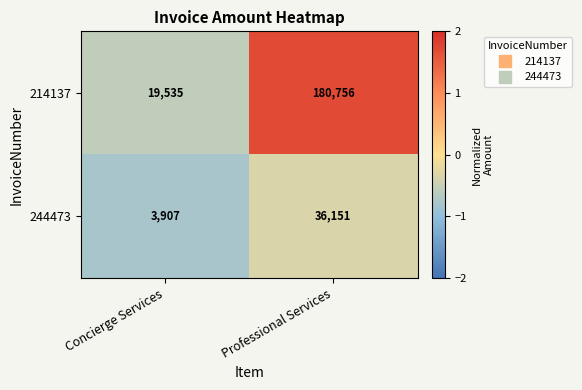

What is the highest value of the 244473 series?

36151